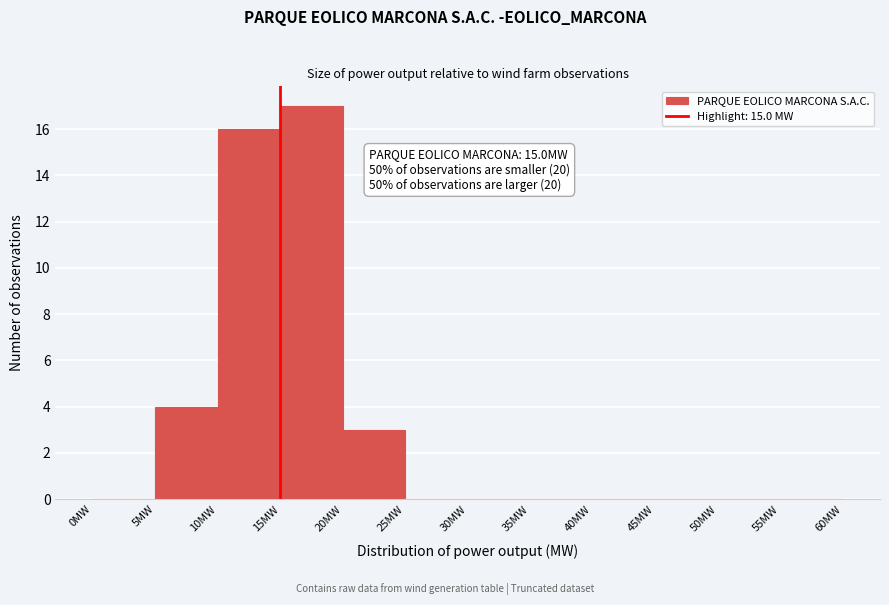

Which range on the x-axis has the tallest bar?

15 to 20